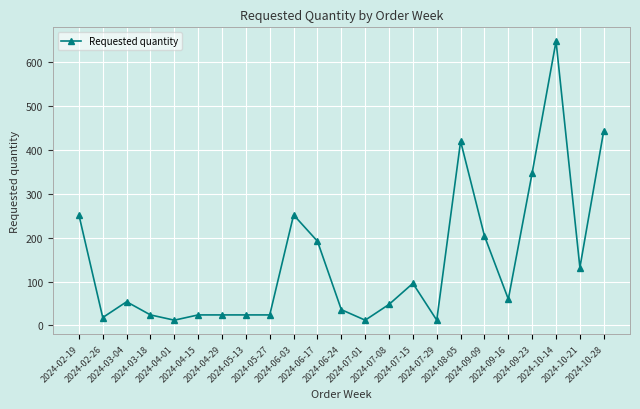

What is the value of the 4th point from the left?

24